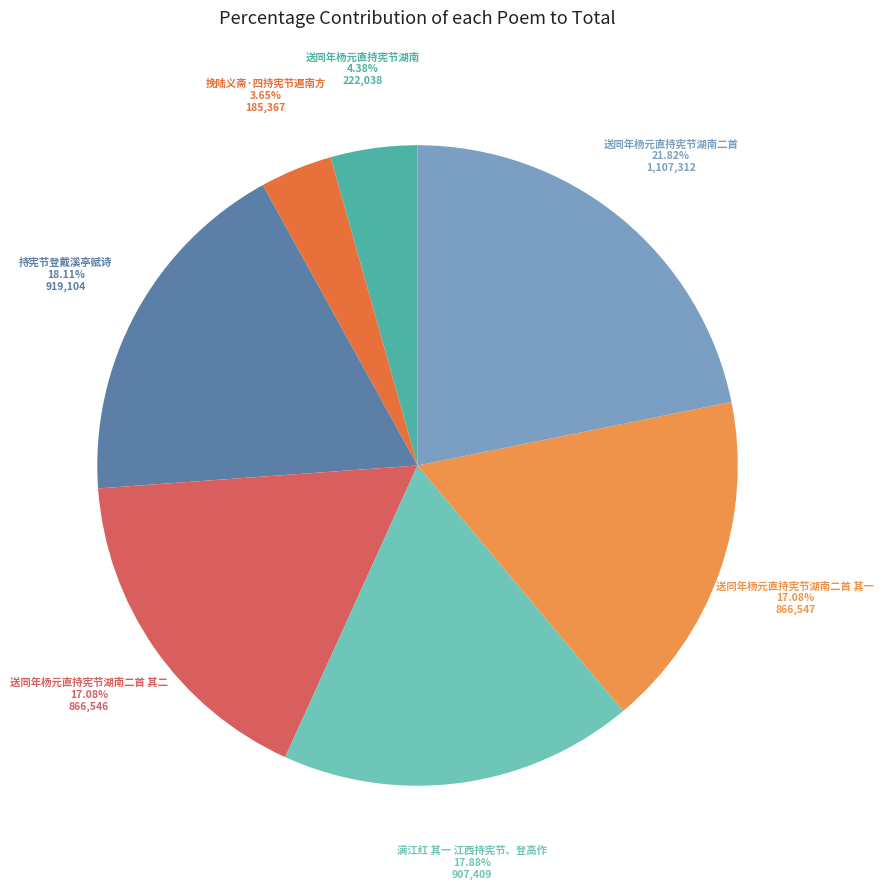

Count the number of slices in the pie.

7